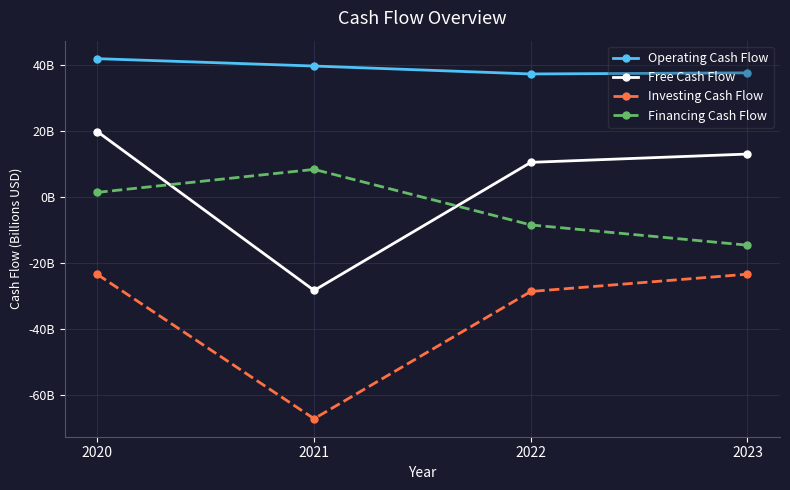

What are all the series names shown in the legend?

Operating Cash Flow, Free Cash Flow, Investing Cash Flow, Financing Cash Flow